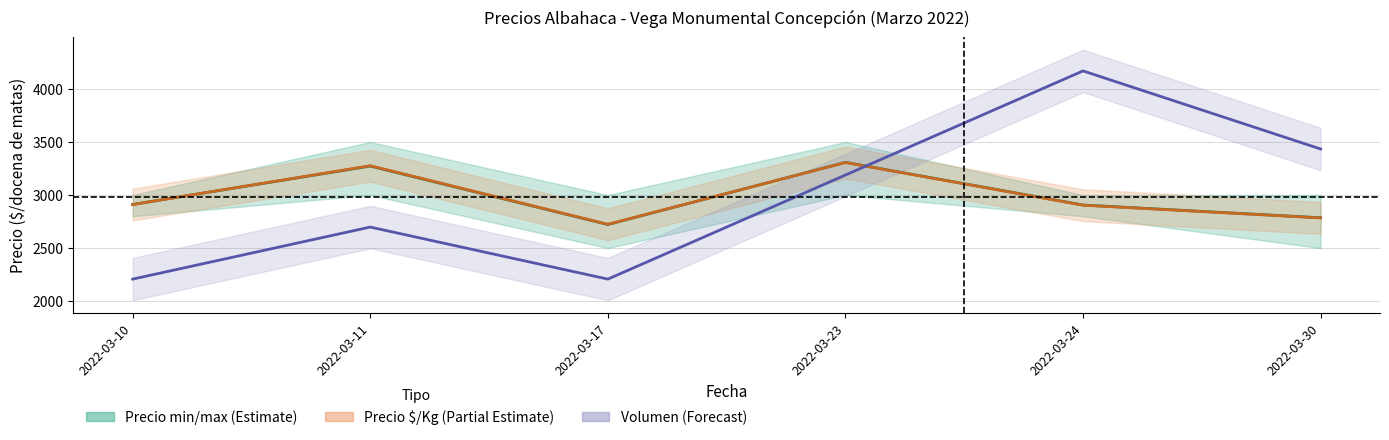

What is the spread (max minus min) of values at 2022-03-23?

119.3